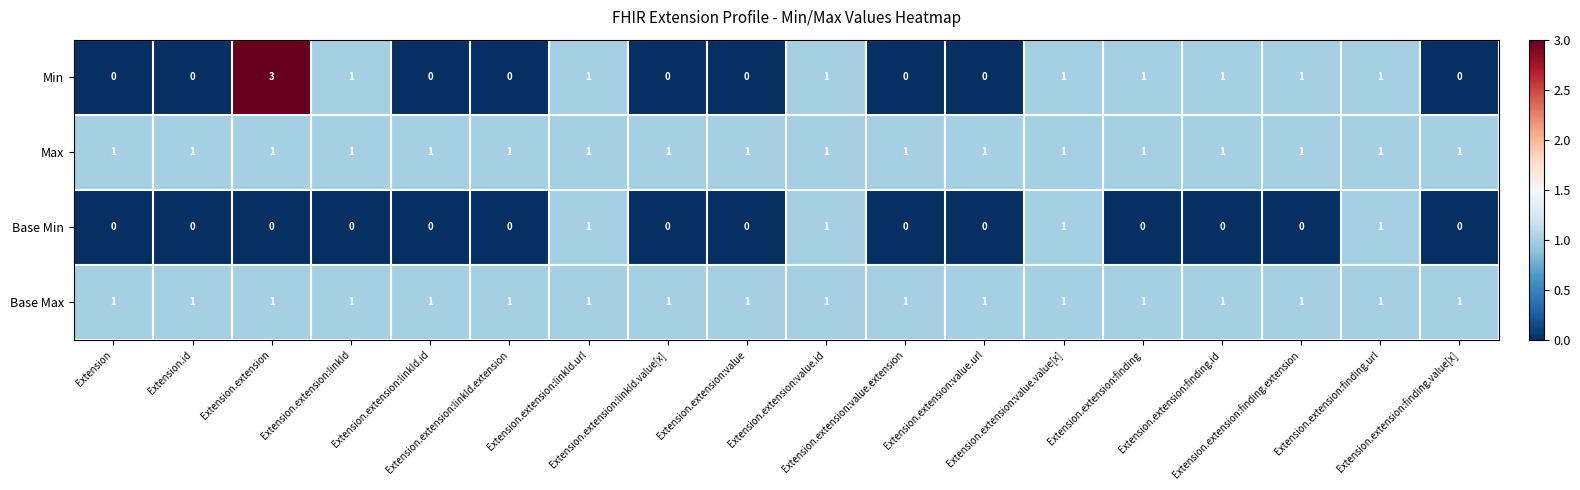

Which series has the largest range (max minus min)?

Min